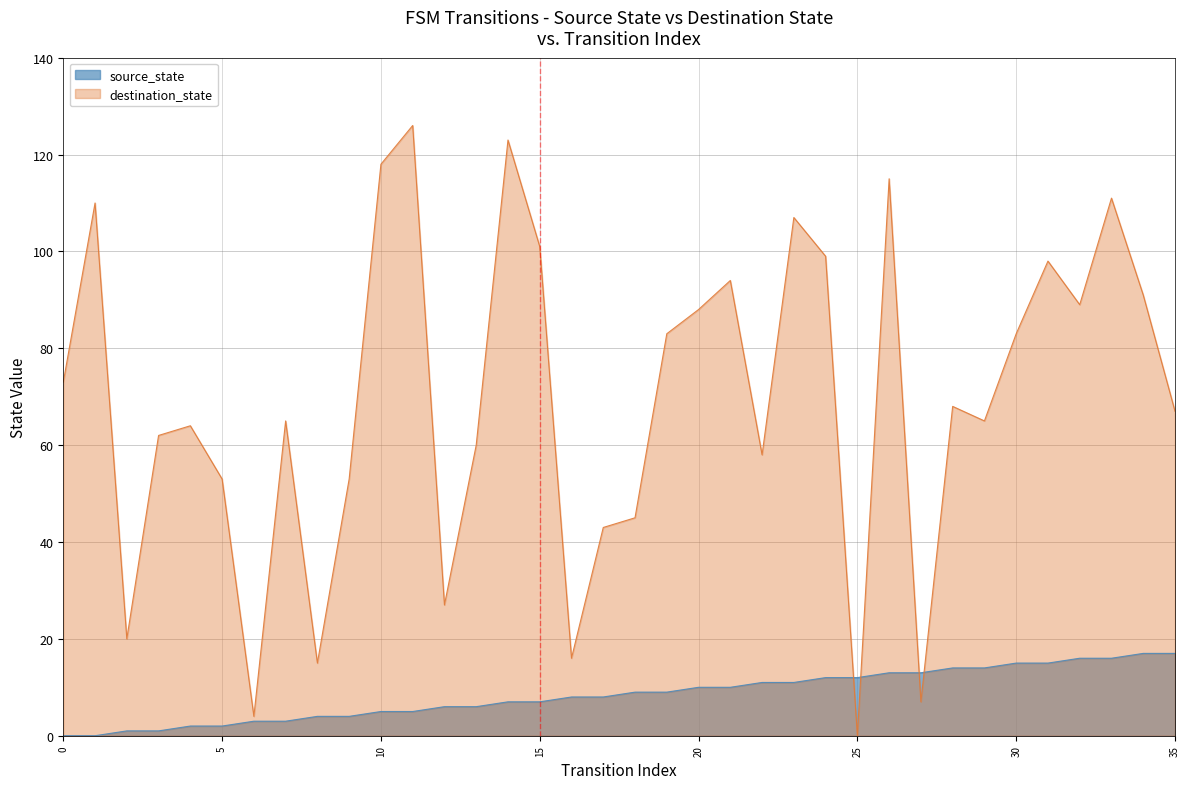

What is the value of the destination_state point at the 5th from the left?

64